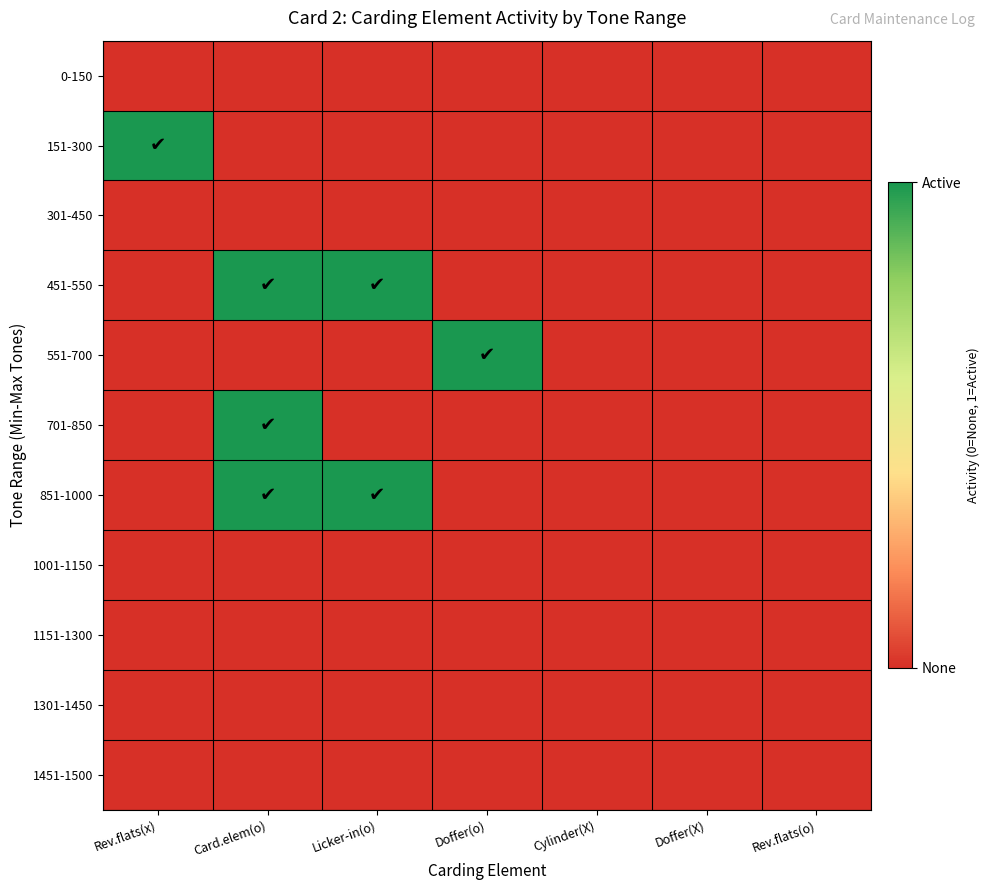

Which series has the largest total across all categories?

451-550